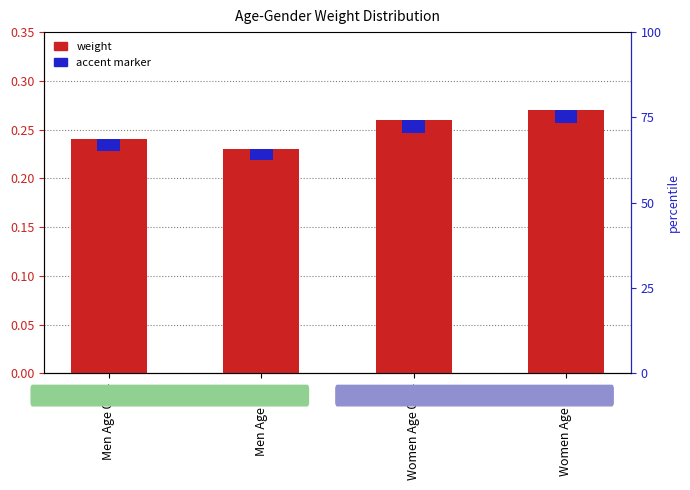

Read the weight value at Men Age 35+.

0.2